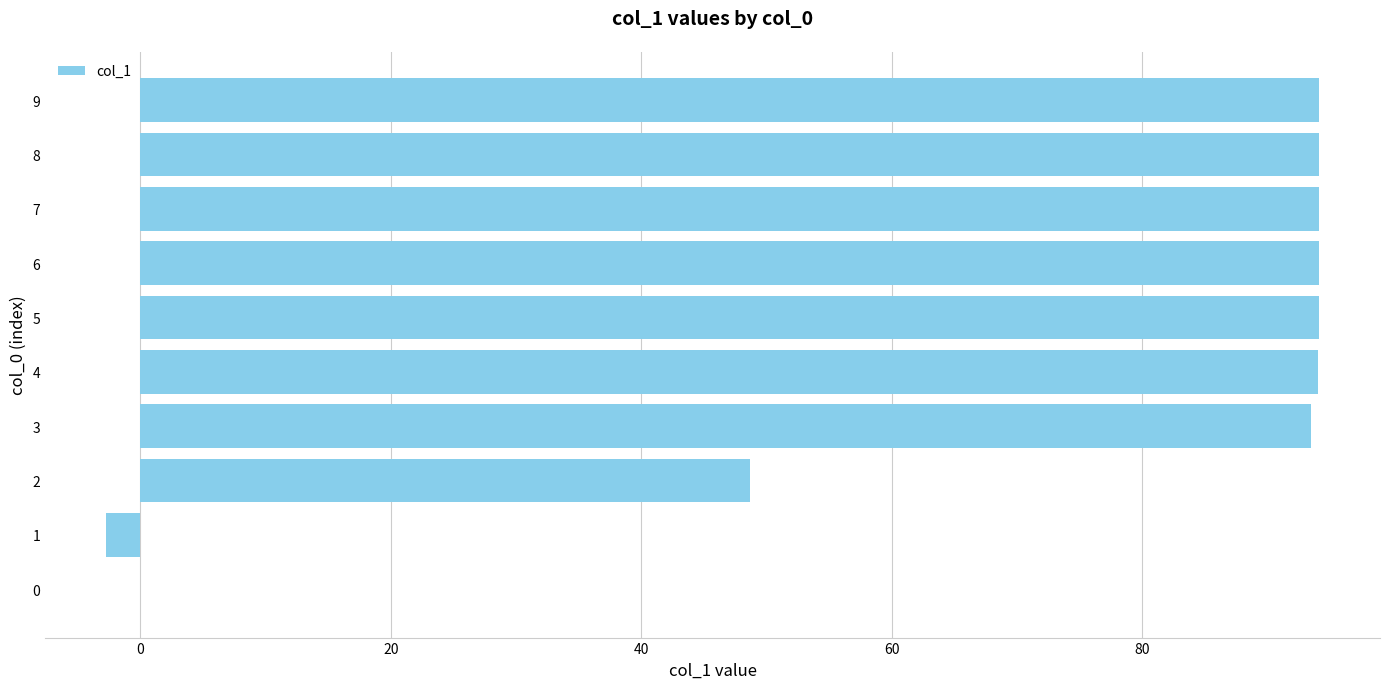

What is the sum of all values?

704.0